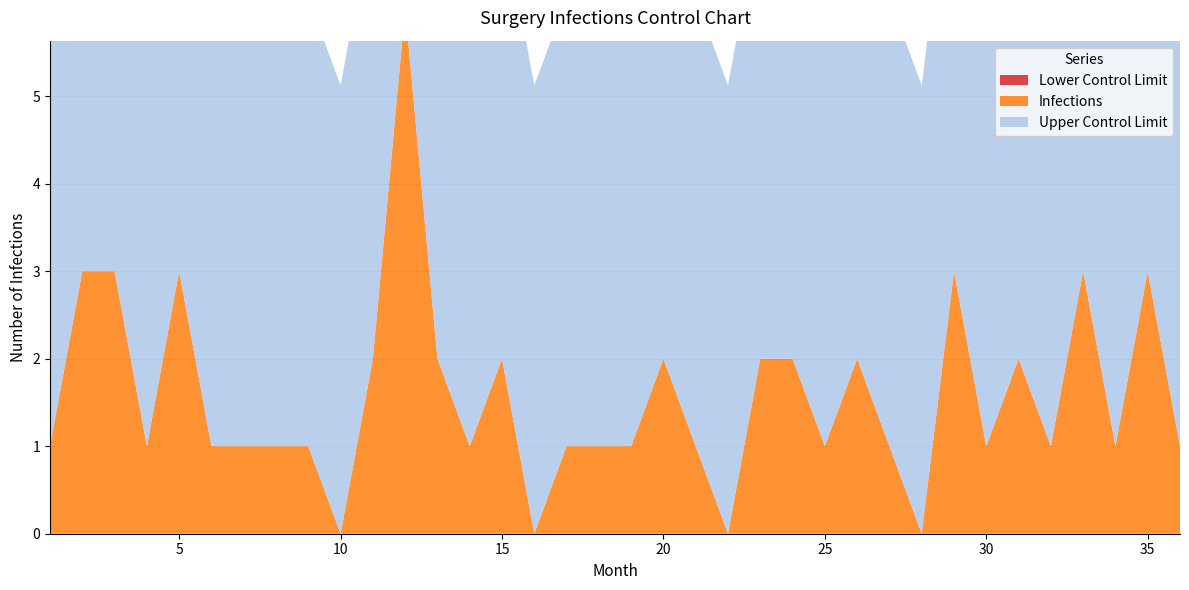

Reading left to right, extract all data points from this chart.

Infections: 1=1.0	2=3.0	3=3.0	4=1.0	5=3.0	6=1.0	7=1.0	8=1.0	9=1.0	10=0.0	11=2.0	12=6.0	13=2.0	14=1.0	15=2.0	16=0.0	17=1.0	18=1.0	19=1.0	20=2.0	21=1.0	22=0.0	23=2.0	24=2.0	25=1.0	26=2.0	27=1.0	28=0.0	29=3.0	30=1.0	31=2.0	32=1.0	33=3.0	34=1.0	35=3.0	36=1.0
Lower Control Limit: 1=0.0	2=0.0	3=0.0	4=0.0	5=0.0	6=0.0	7=0.0	8=0.0	9=0.0	10=0.0	11=0.0	12=0.0	13=0.0	14=0.0	15=0.0	16=0.0	17=0.0	18=0.0	19=0.0	20=0.0	21=0.0	22=0.0	23=0.0	24=0.0	25=0.0	26=0.0	27=0.0	28=0.0	29=0.0	30=0.0	31=0.0	32=0.0	33=0.0	34=0.0	35=0.0	36=0.0
Upper Control Limit: 1=5.1	2=5.1	3=5.1	4=5.1	5=5.1	6=5.1	7=5.1	8=5.1	9=5.1	10=5.1	11=5.1	12=5.1	13=5.1	14=5.1	15=5.1	16=5.1	17=5.1	18=5.1	19=5.1	20=5.1	21=5.1	22=5.1	23=5.1	24=5.1	25=5.1	26=5.1	27=5.1	28=5.1	29=5.1	30=5.1	31=5.1	32=5.1	33=5.1	34=5.1	35=5.1	36=5.1